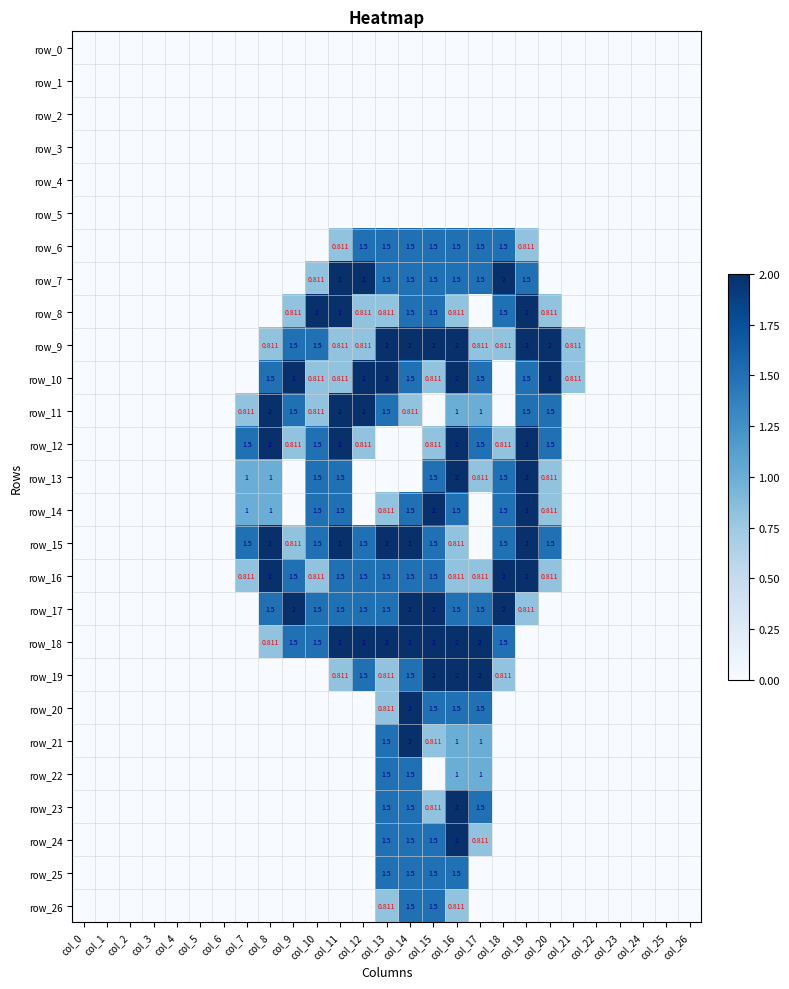

The value of row_16 at col_3 is 0.0. True or false?

True